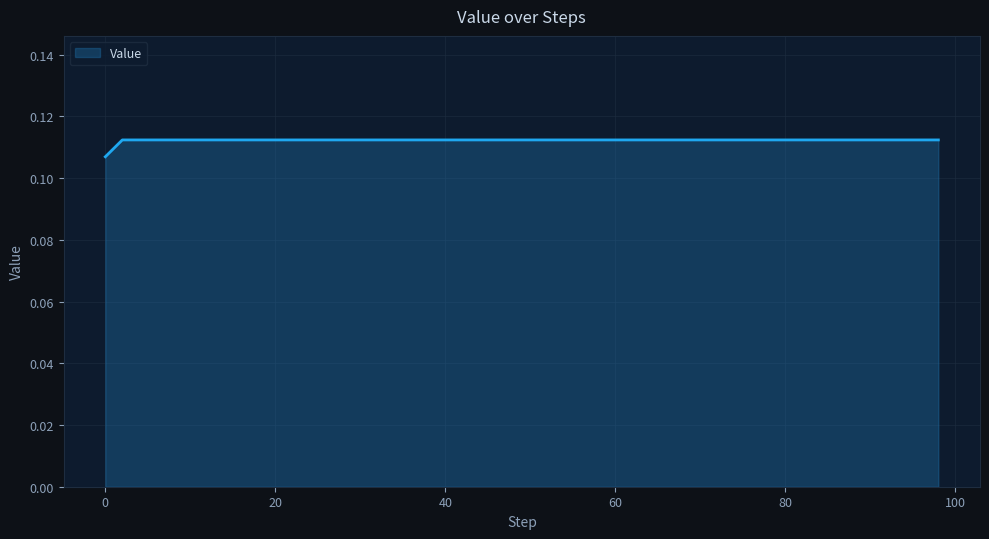

Reading left to right, what are all the values shown in this chart?

0.1	0.1	0.1	0.1	0.1	0.1	0.1	0.1	0.1	0.1	0.1	0.1	0.1	0.1	0.1	0.1	0.1	0.1	0.1	0.1